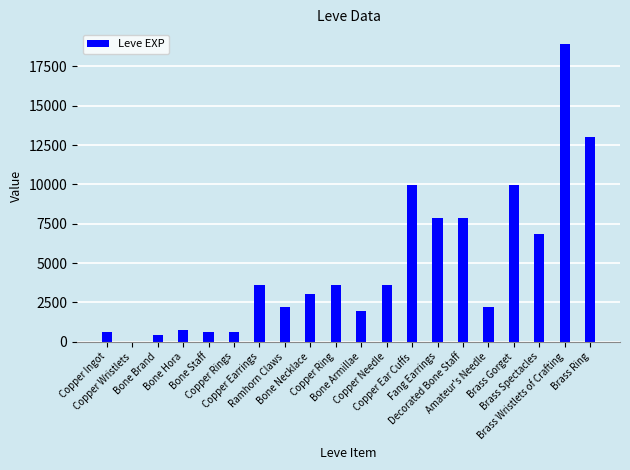

Reading left to right, extract all data points from this chart.

Copper Ingot=630	Copper Wristlets=1	Bone Brand=450	Bone Hora=720	Bone Staff=630	Copper Rings=630	Copper Earrings=3600	Ramhorn Claws=2230	Bone Necklace=3040	Copper Ring=3600	Bone Armillae=1980	Copper Needle=3600	Copper Ear Cuffs=9990	Fang Earrings=7880	Decorated Bone Staff=7880	Amateur's Needle=2230	Brass Gorget=9990	Brass Spectacles=6880	Brass Wristlets of Crafting=18910	Brass Ring=13040